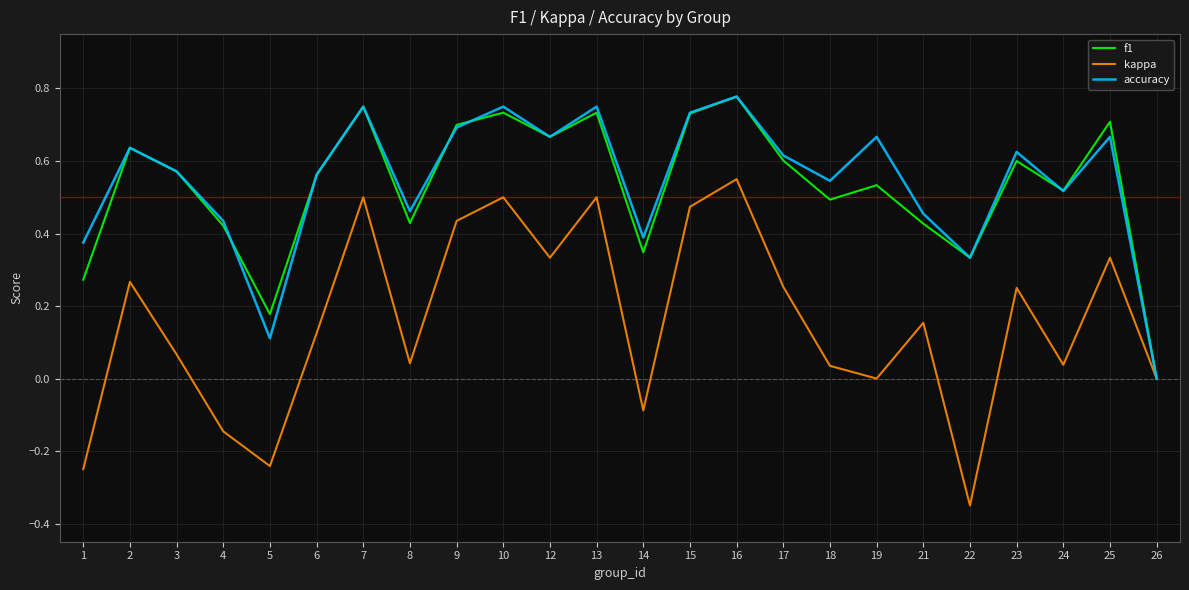

At which category is the sum across all series the highest?

16